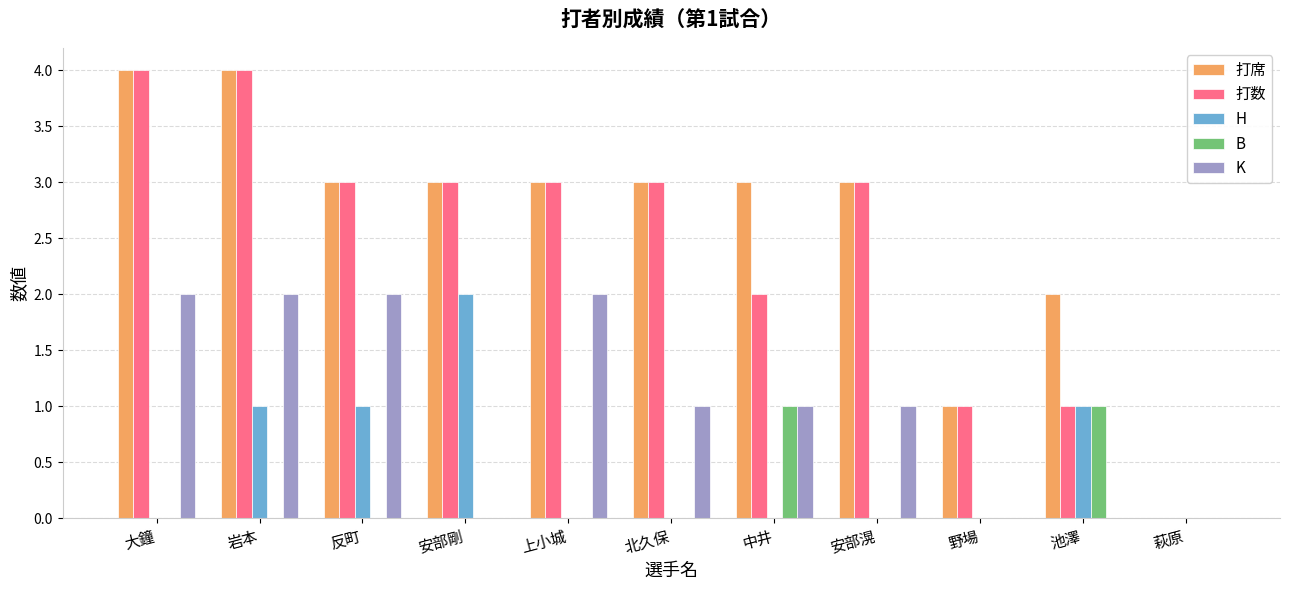

What is the average value of the 打数 series?

2